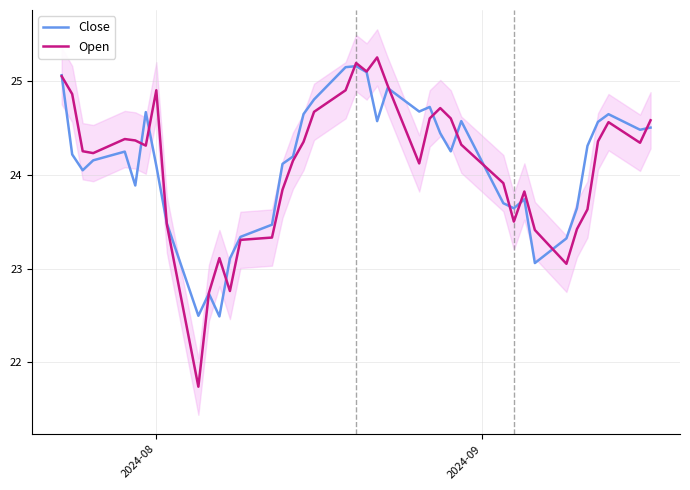

How many interior local valleys does the Close series have?

10